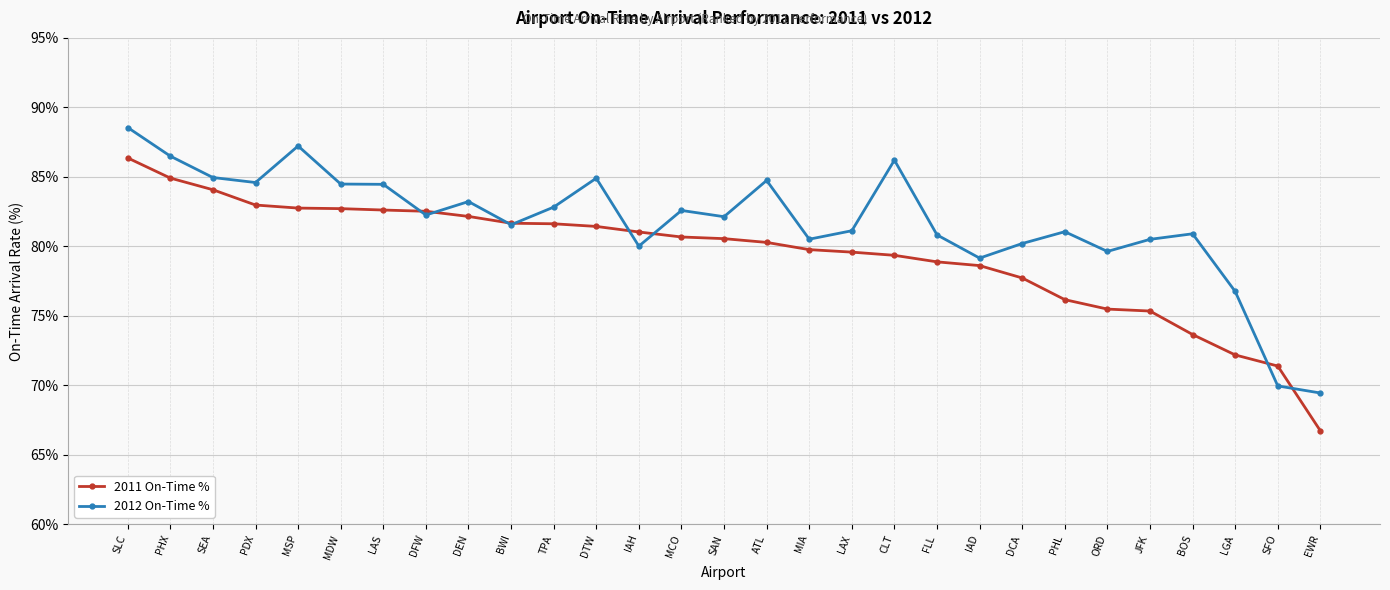

Rank the series at SFO from highest to lowest value.

2011 On-Time %, 2012 On-Time %